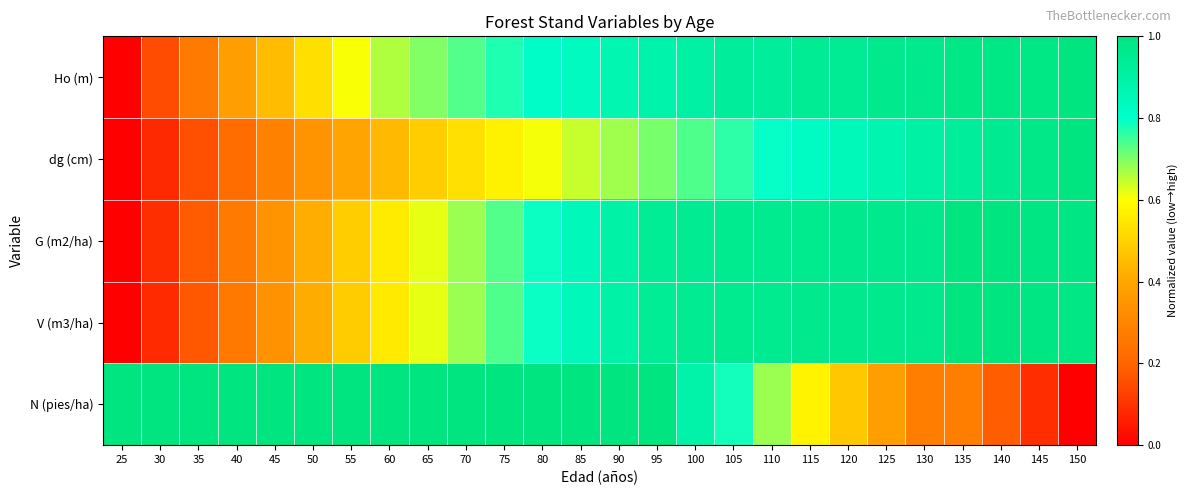

Which has a higher value, 25 or 55?

55